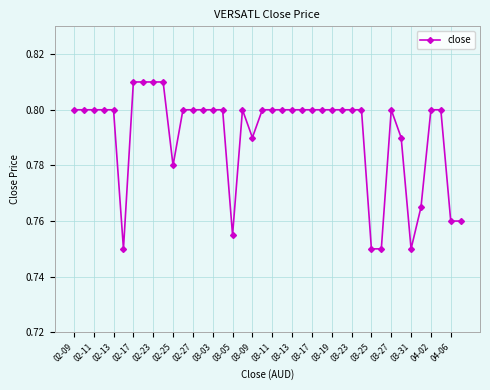

Count the values in the range 0 to 1.

40